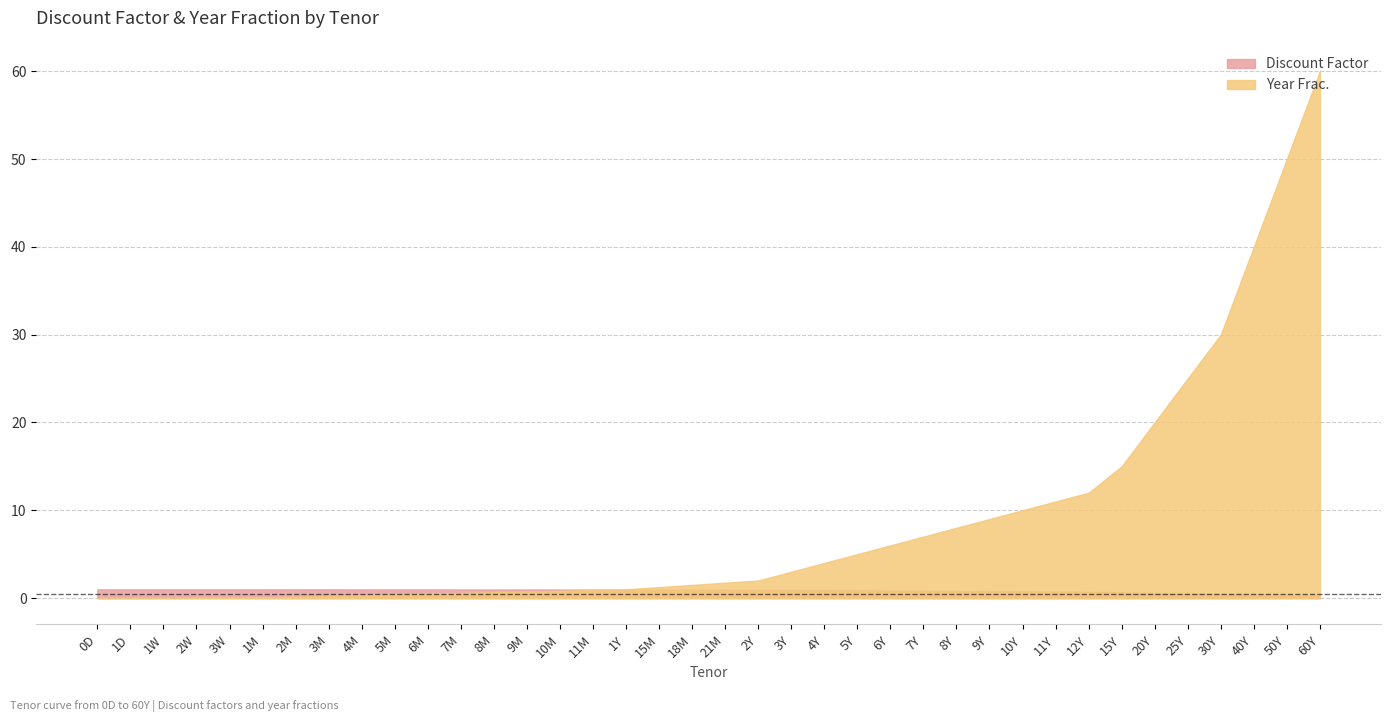

What is the value of the Year Frac. point at the 19th from the left?

1.5